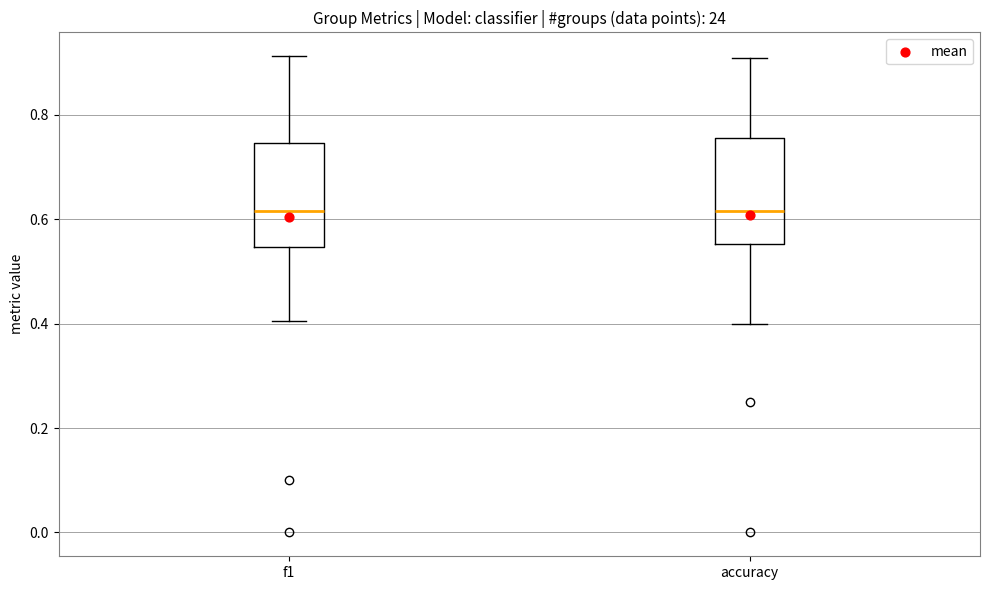

Reading left to right, read every box against the y-axis: the position of its median line, the range the box covers, and the ends of its whiskers. The values are not printed on the chart, so give them approximately, as read against the axis.

f1: median 0.62, box 0.54 to 0.74, whiskers 0.40 to 0.92
accuracy: median 0.62, box 0.56 to 0.76, whiskers 0.40 to 0.90